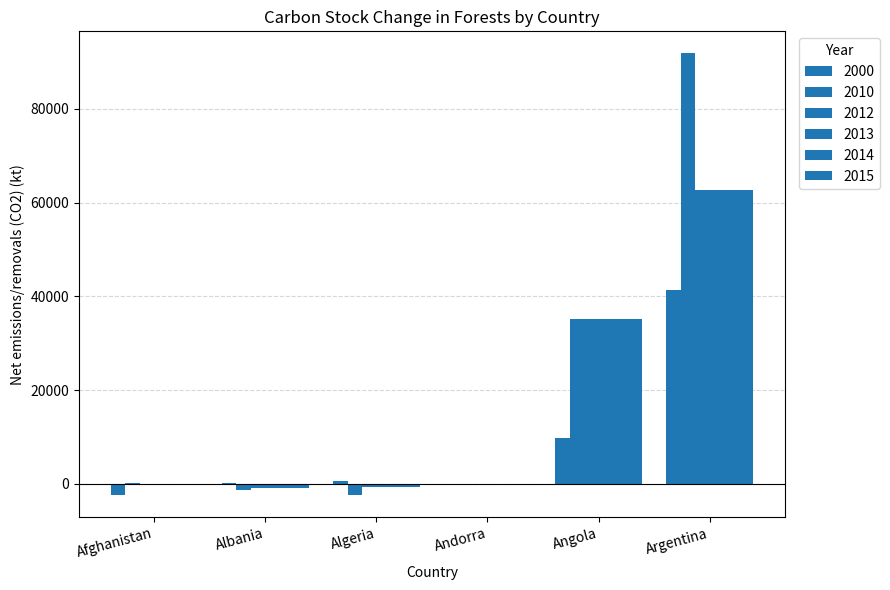

What is the label of the 1st bar from the left?

Afghanistan